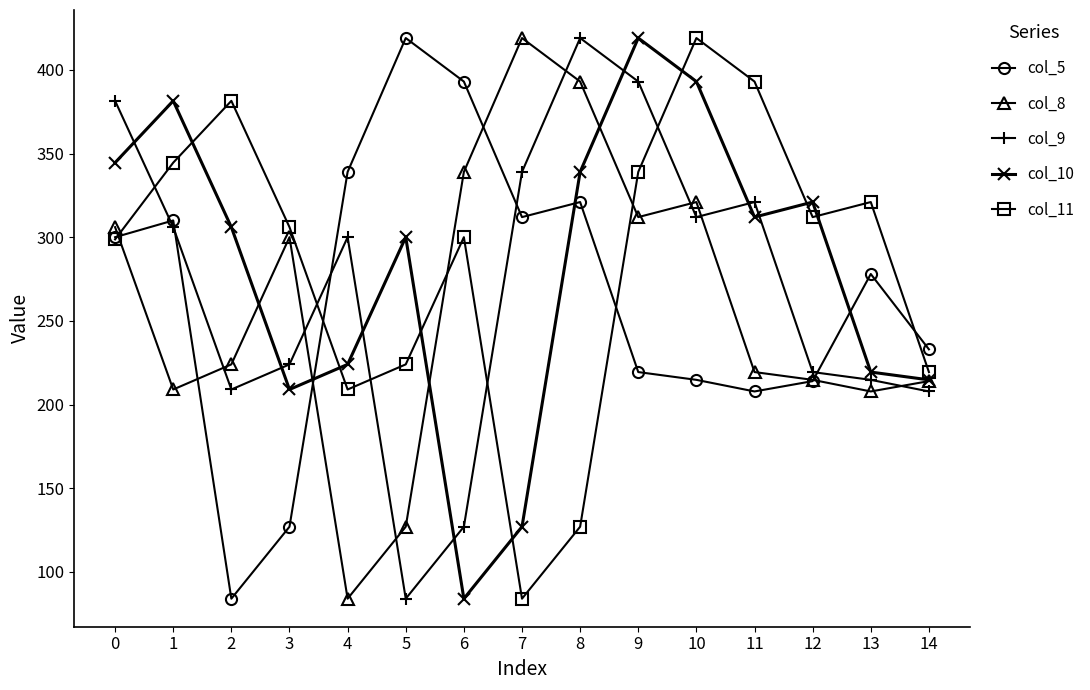

List the series in order of their overall mean, highest first.

col_11, col_10, col_9, col_5, col_8